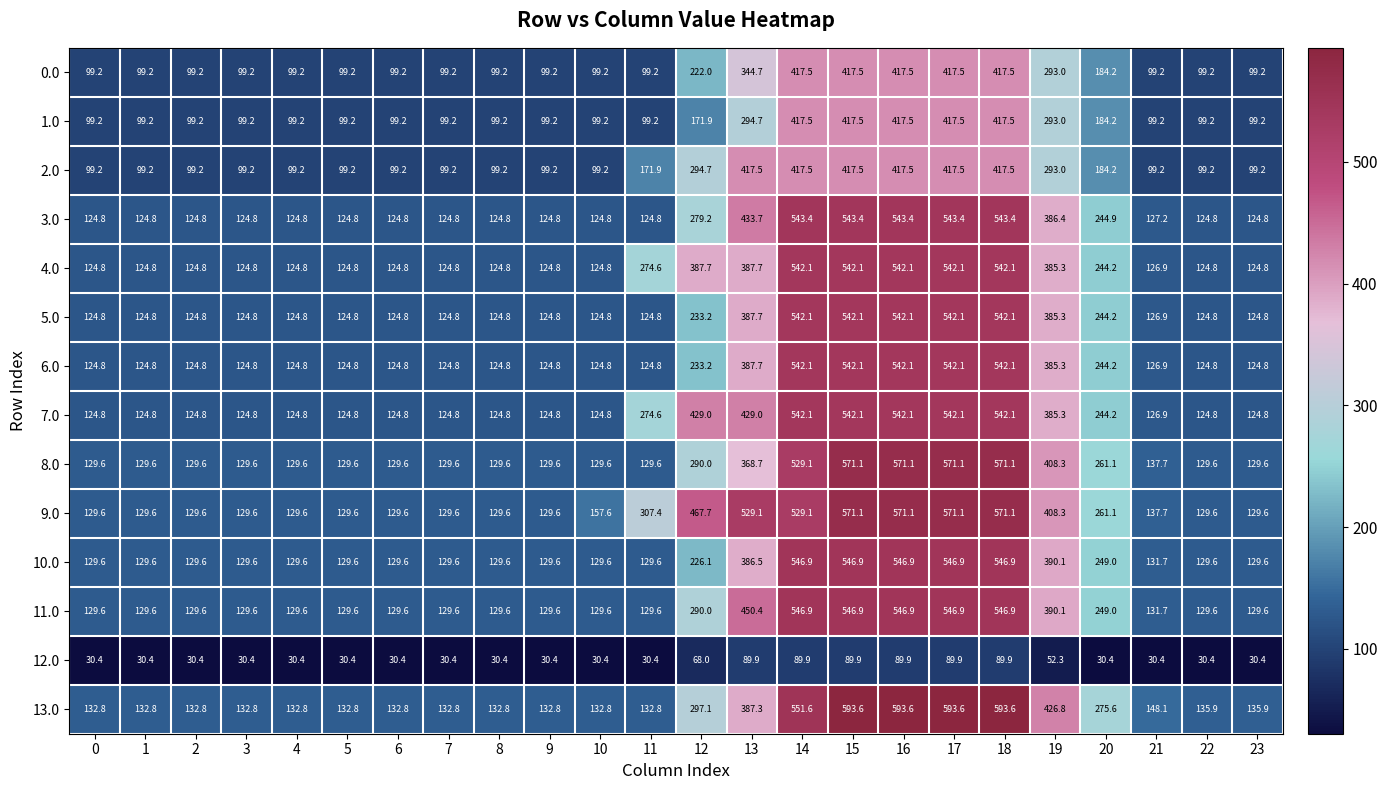

At how many categories does at least one series exceed 62?

24